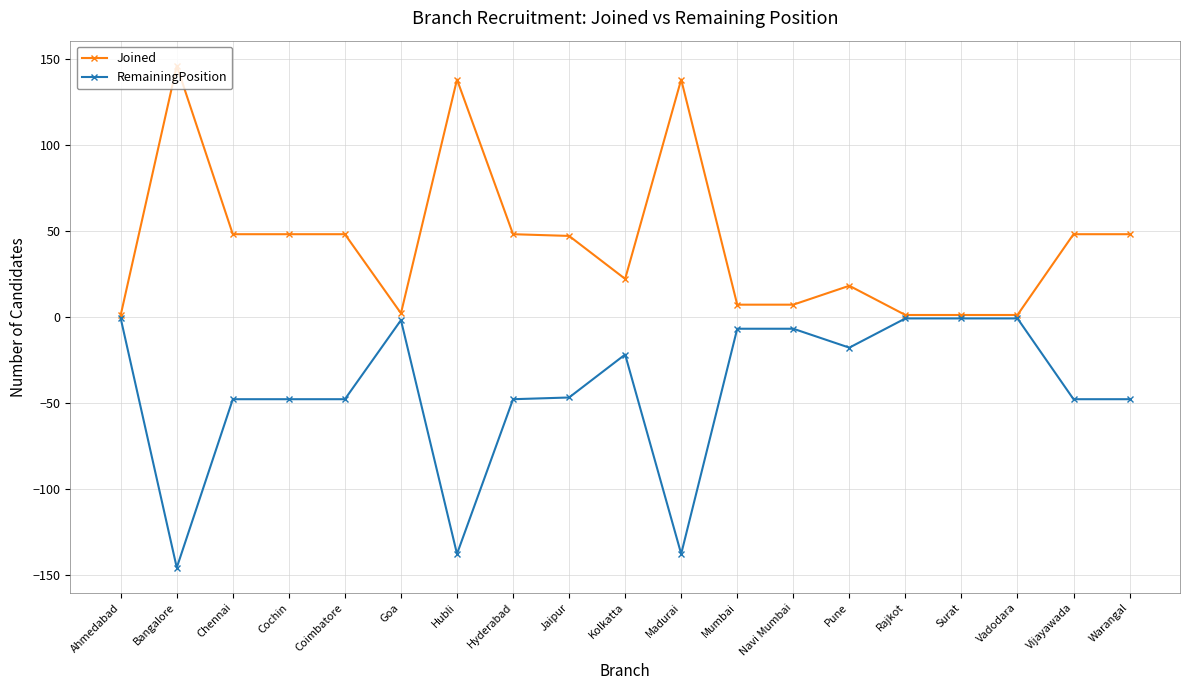

The value of Joined at Mumbai is 7. True or false?

True